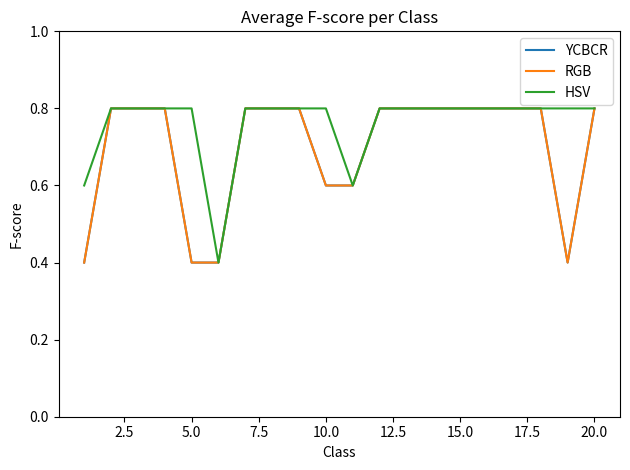

Does the chart have visible grid lines?

No